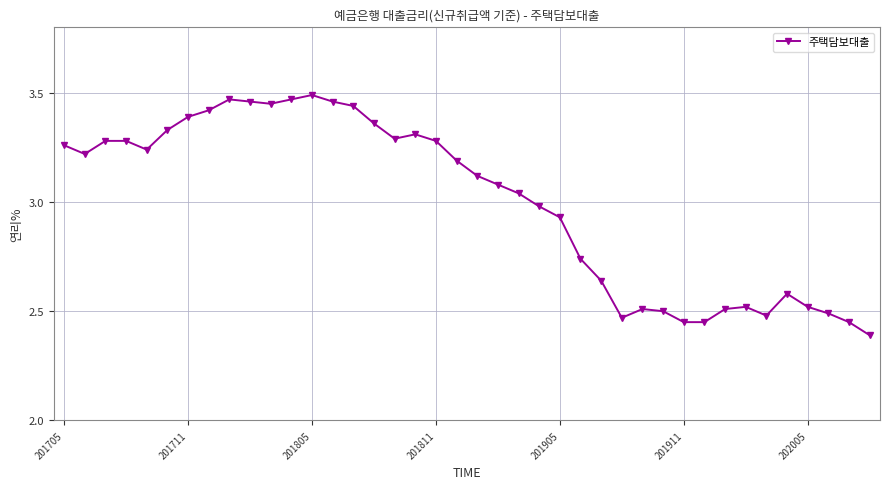

True or false: there are more than 2 points higher than both neighbors.

True